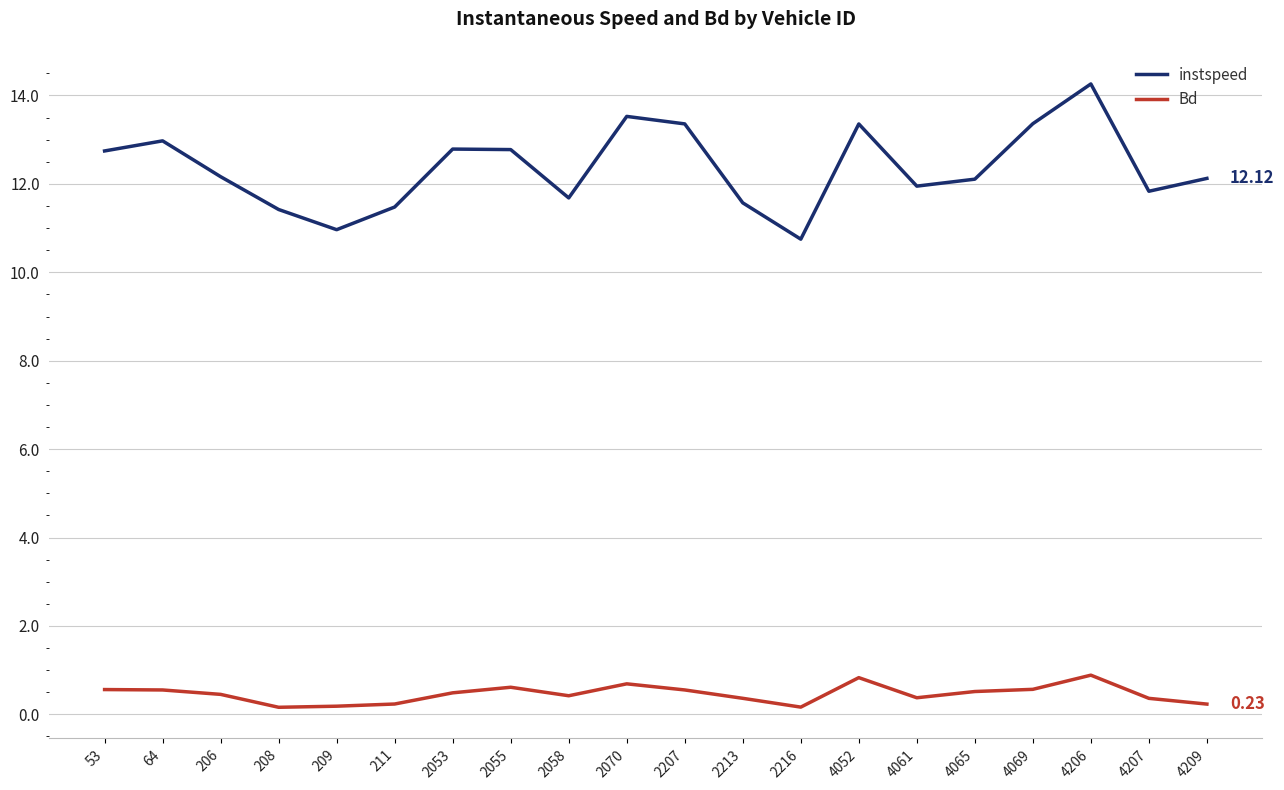

What is the difference between the highest and lowest values at 4207?

11.5